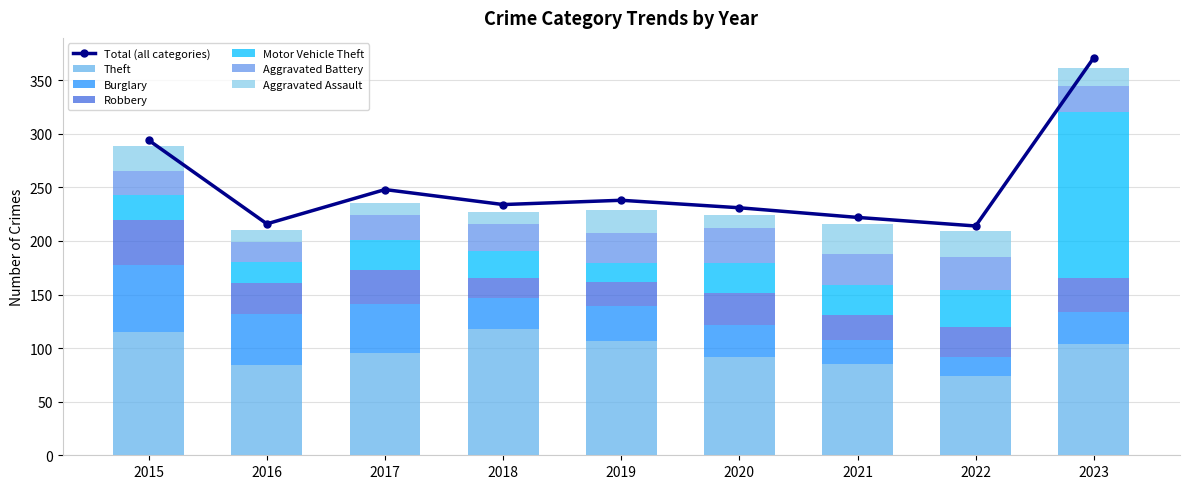

What value does the Robbery series have at 2016, to the nearest 5?

30